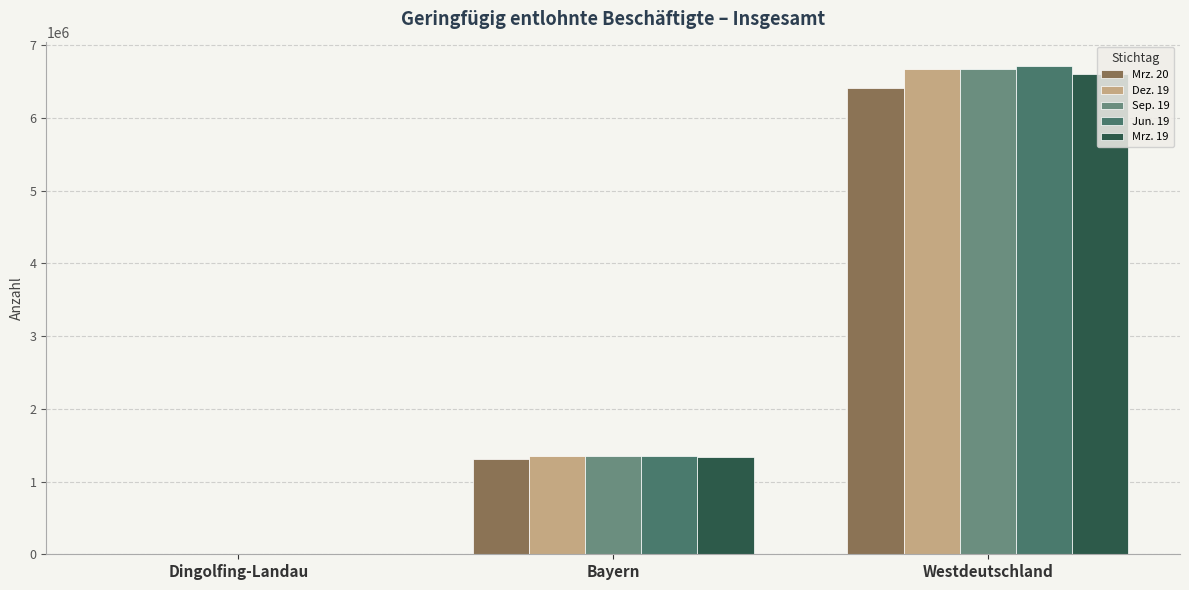

Count the number of data series in this chart.

5